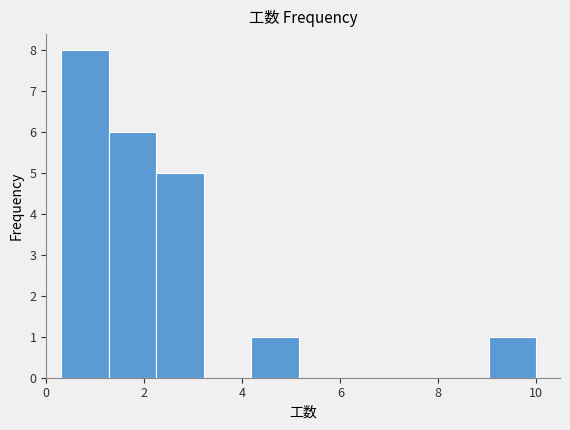

What is the height of the bar covering 0.4 to 1.2 on the x-axis? Neither the bar edges nor the heights are printed on the chart, so give them approximately, as read against the axes.

8